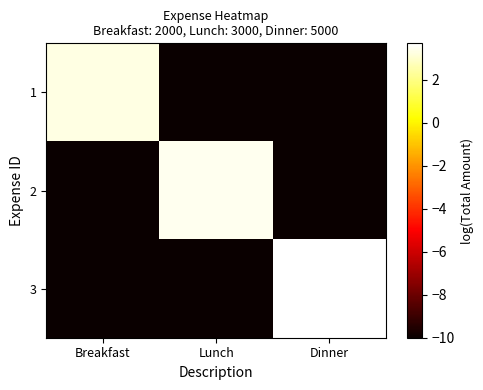

How many distinct data groups are displayed?

3